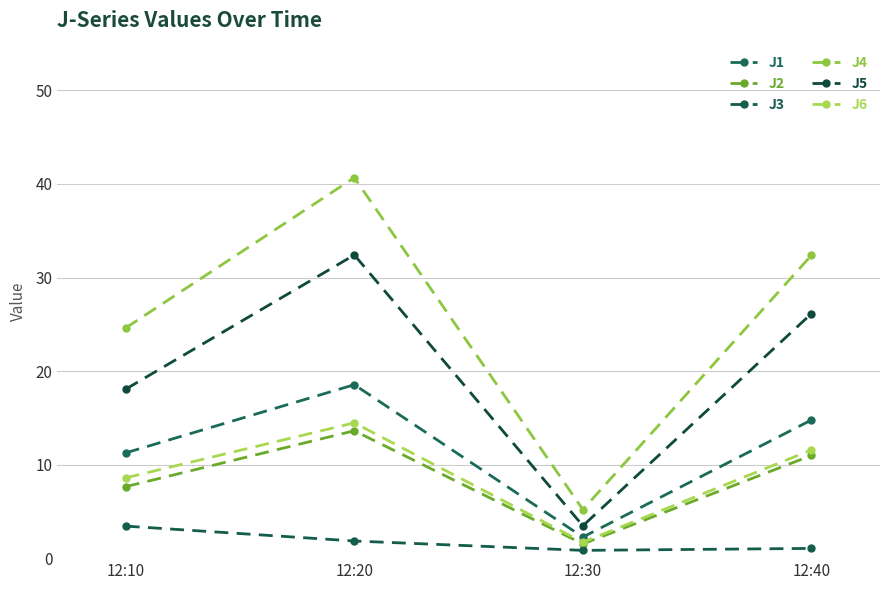

What is the sum of all J4 values?

102.9